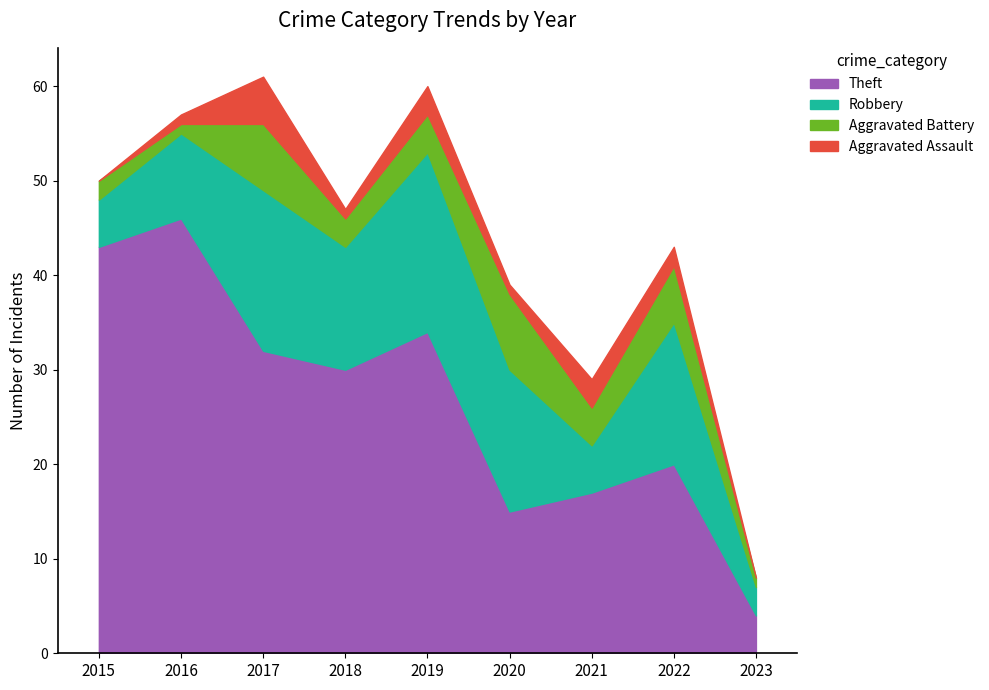

What is the value of the Aggravated Battery point at the 1st from the left?

2